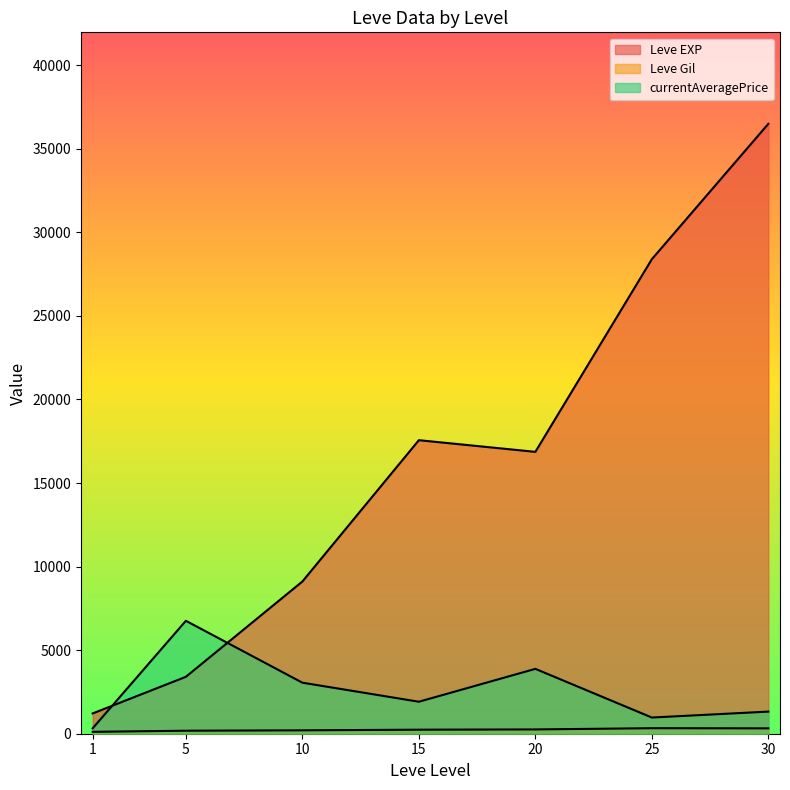

Does the chart display data point markers on the line(s)?

No